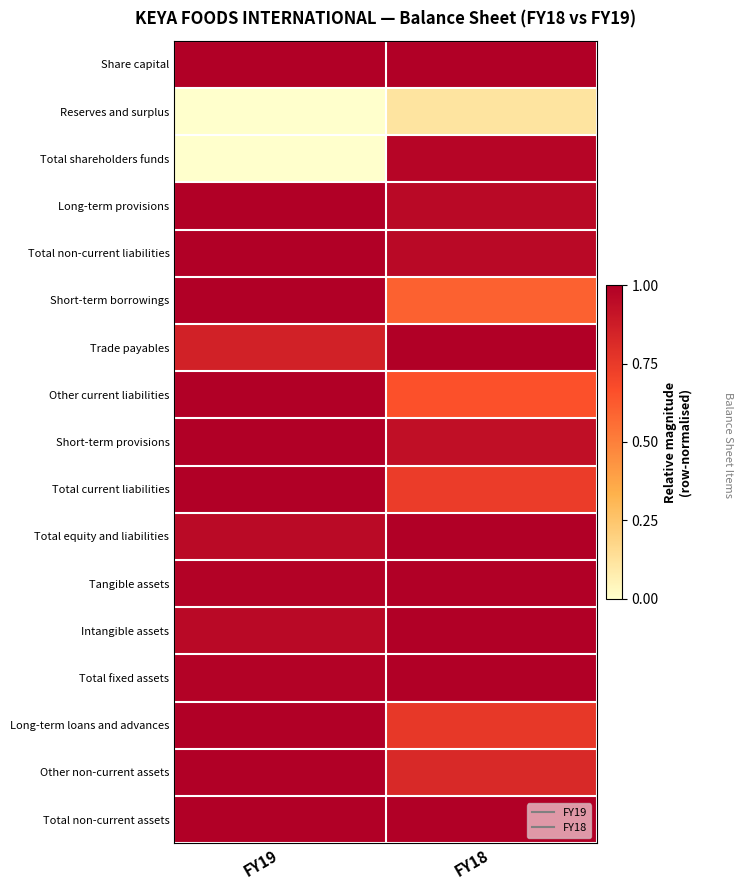

Which has a higher value, FY18 or FY19?

FY18